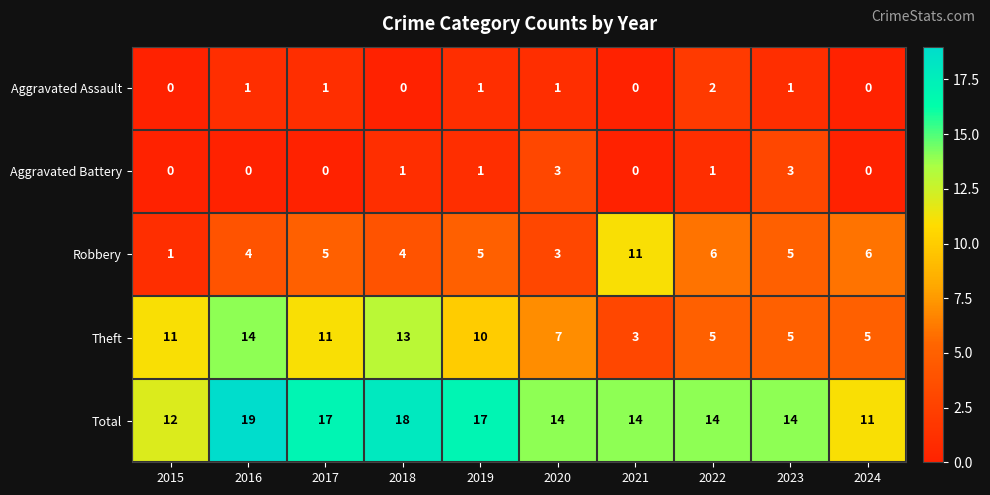

Count the Aggravated Assault values in the range 0 to 1.

9